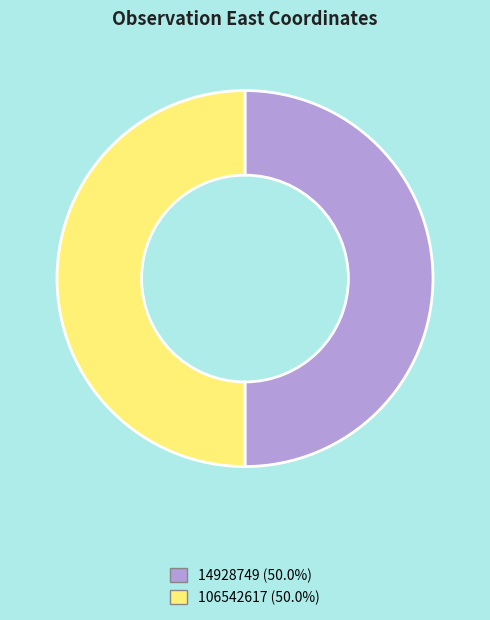

What is the ratio of the value at 14928749 to the value at 106542617?

1.0